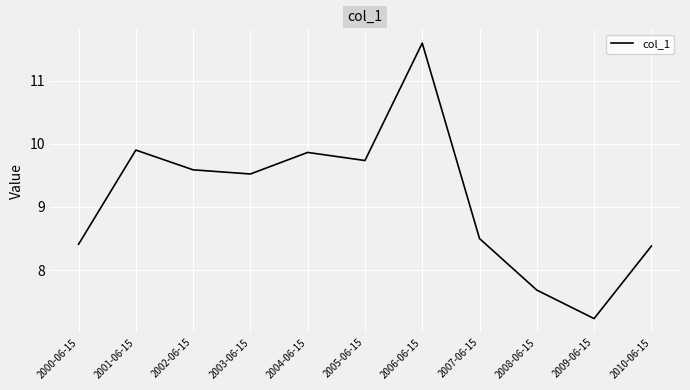

The value at 2007-06-15 is 13.7. True or false?

False